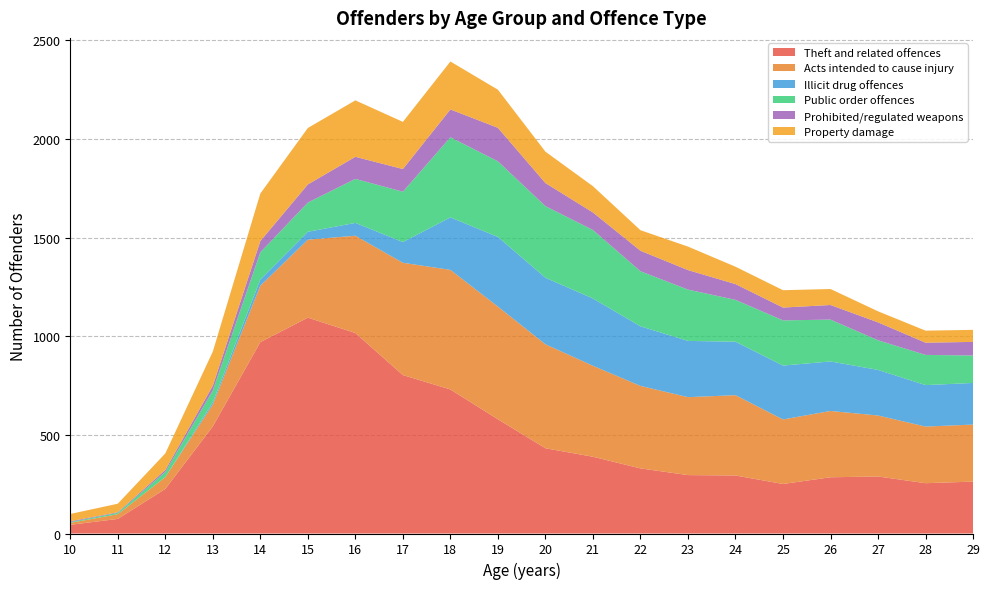

Reading left to right, what are all the values shown in this chart?

Theft and related offences: 10=44	11=74	12=226	13=543	14=970	15=1094	16=1016	17=803	18=730	19=579	20=432	21=389	22=330	23=296	24=294	25=251	26=285	27=289	28=255	29=263
Acts intended to cause injury: 10=10	11=24	12=60	13=111	14=286	15=395	16=493	17=569	18=606	19=571	20=527	21=461	22=418	23=395	24=407	25=327	26=336	27=309	28=287	29=289
Illicit drug offences: 10=0	11=0	12=0	13=11	14=31	15=40	16=65	17=105	18=266	19=353	20=337	21=341	22=302	23=285	24=271	25=273	26=251	27=231	28=210	29=211
Public order offences: 10=4	11=7	12=26	13=60	14=138	15=148	16=223	17=255	18=406	19=383	20=363	21=347	22=279	23=260	24=212	25=229	26=212	27=150	28=153	29=139
Prohibited/regulated weapons: 10=4	11=3	12=10	13=24	14=57	15=92	16=112	17=115	18=141	19=170	20=117	21=89	22=104	23=99	24=80	25=65	26=74	27=91	28=62	29=69
Property damage: 10=37	11=43	12=84	13=173	14=241	15=286	16=286	17=239	18=243	19=193	20=159	21=133	22=104	23=119	24=88	25=88	26=81	27=56	28=61	29=61